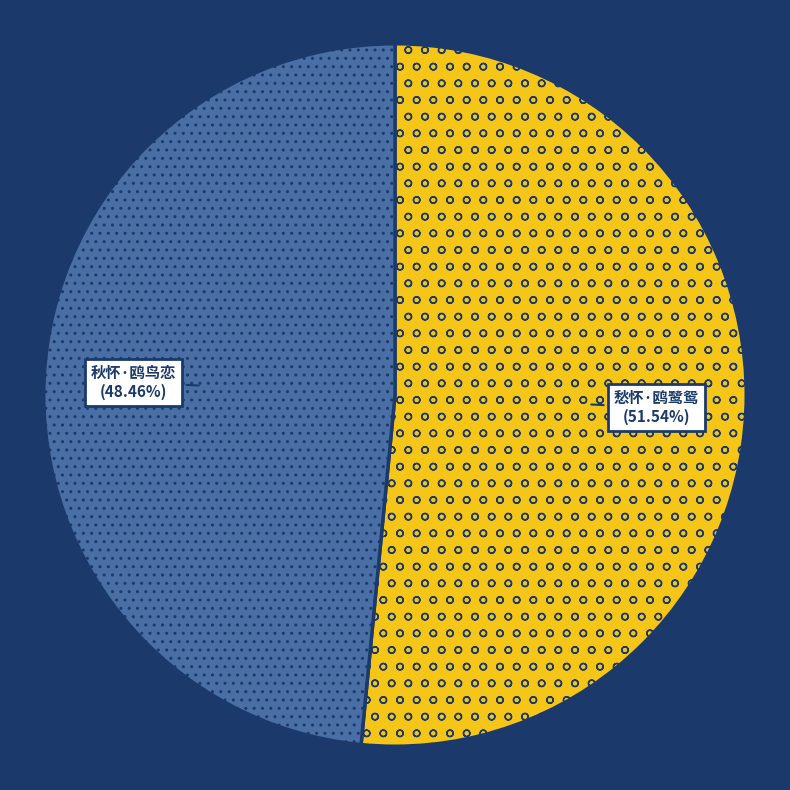

Is there any slice that represents more than half of the pie?

Yes